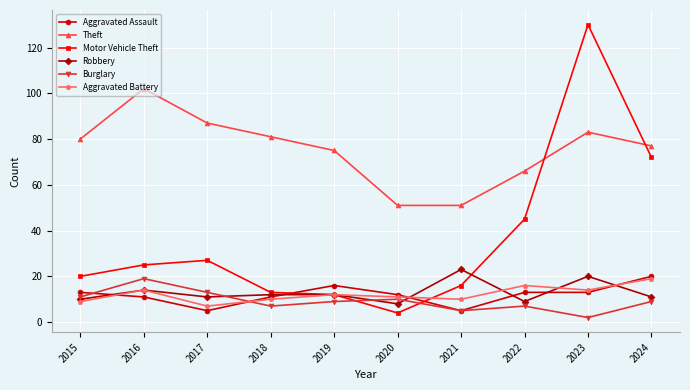

How many values in the Theft series are below 80?

5